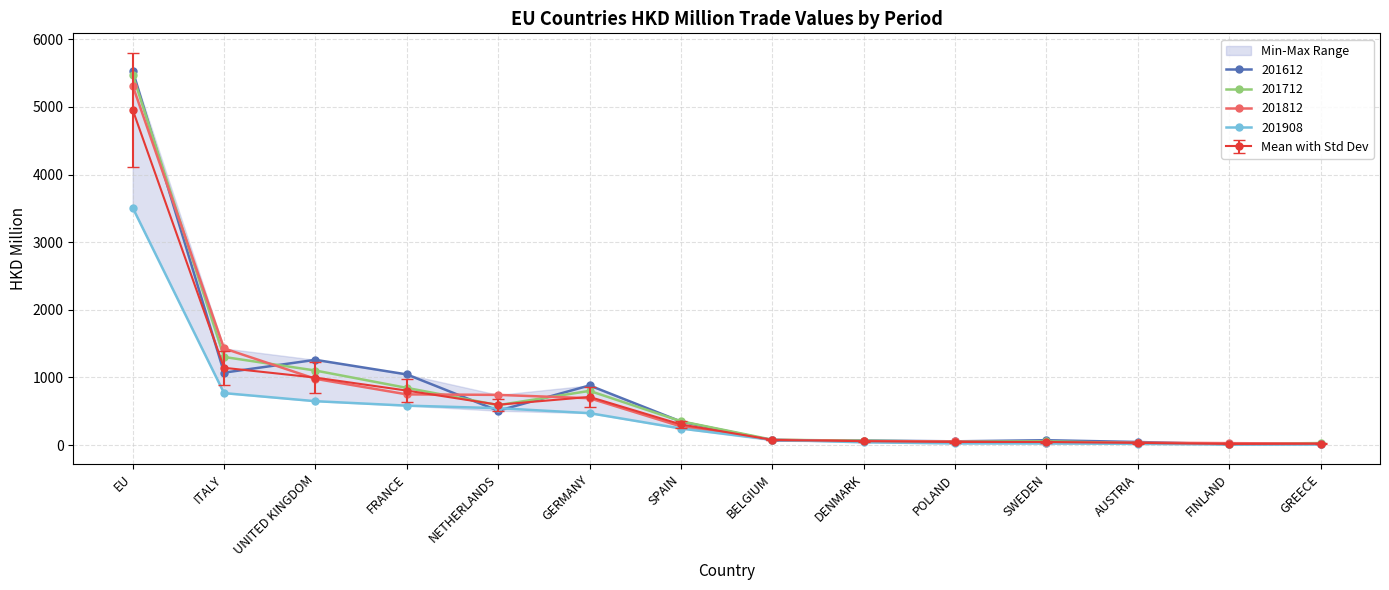

What is the maximum value for 201612?

5533.6